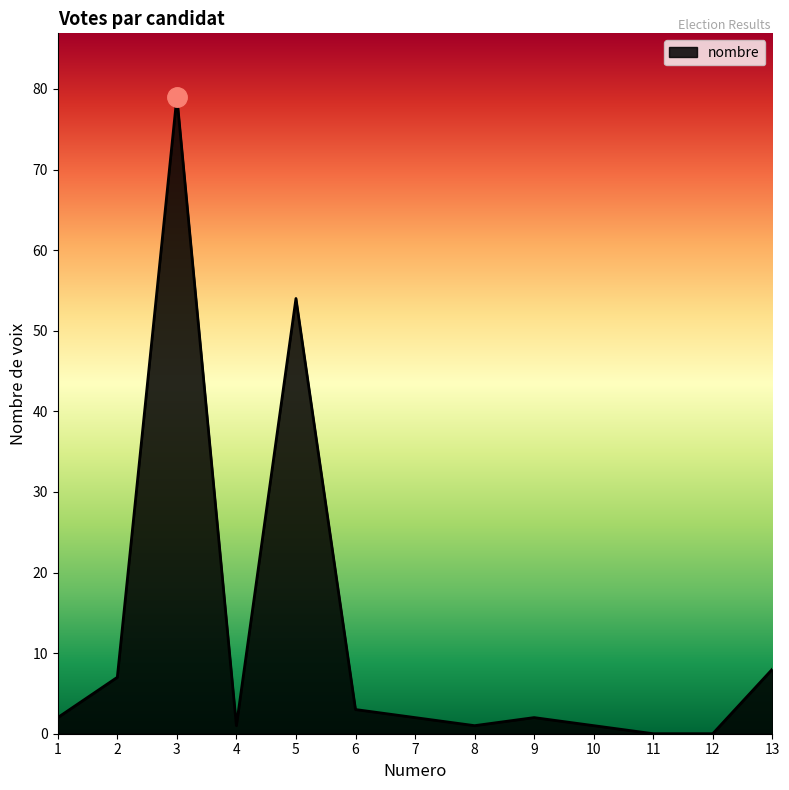

How many lines are shown in the chart?

1